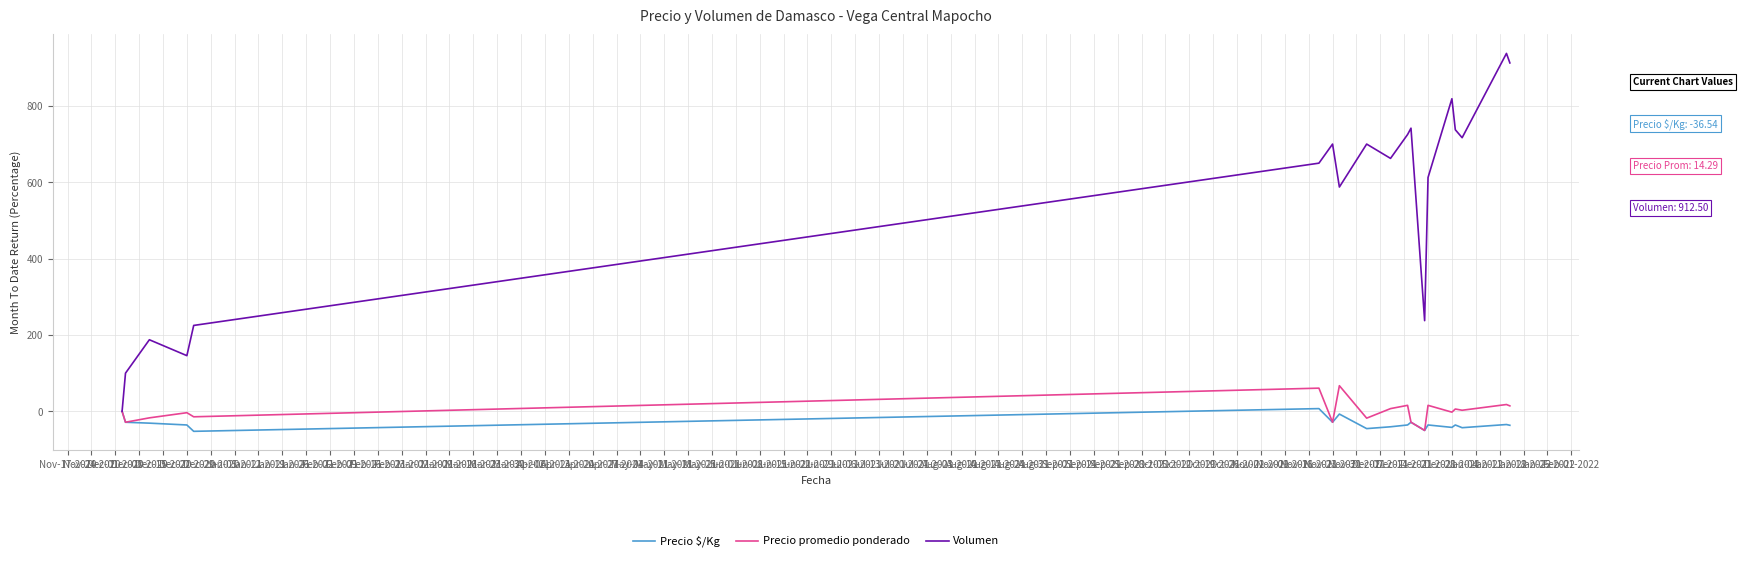

List the series in order of their peak value, lowest first.

Precio $/Kg, Precio promedio ponderado, Volumen